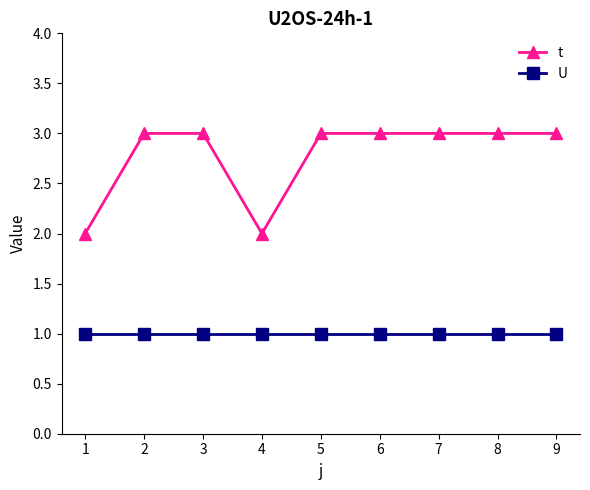

List the series in order of their peak value, lowest first.

U, t